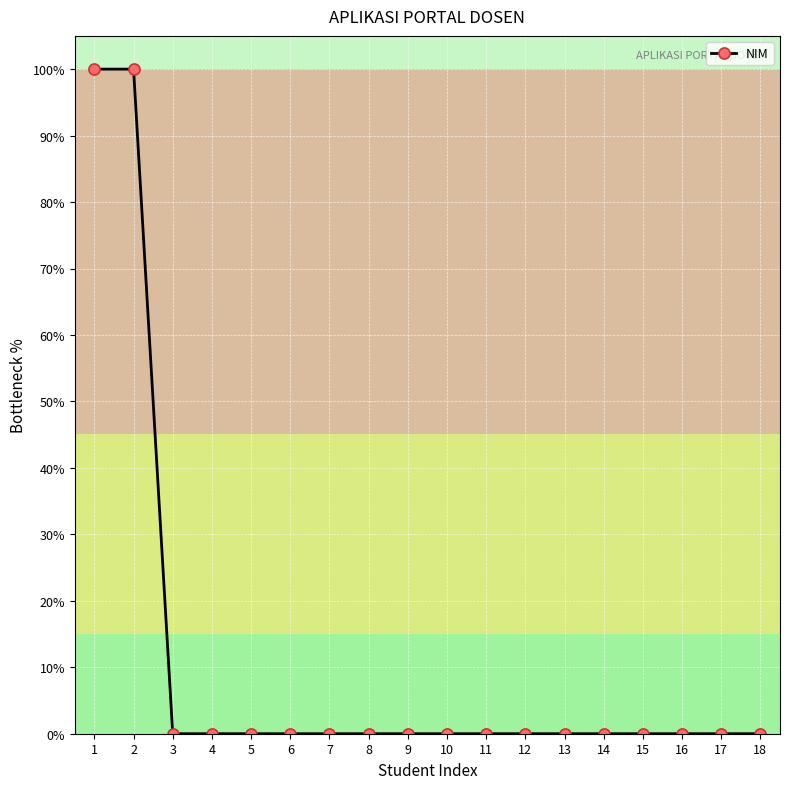

What is the difference between the maximum and minimum values?

100.0